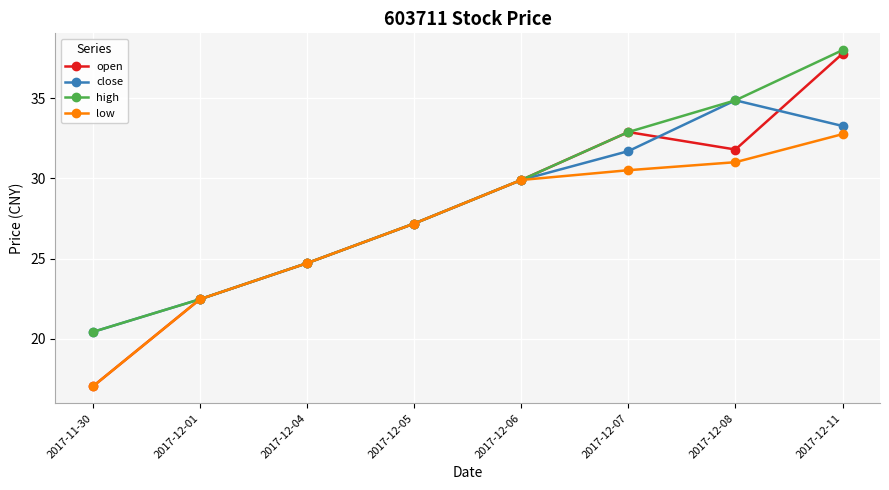

What is the label of the 6th point from the right?

2017-12-04